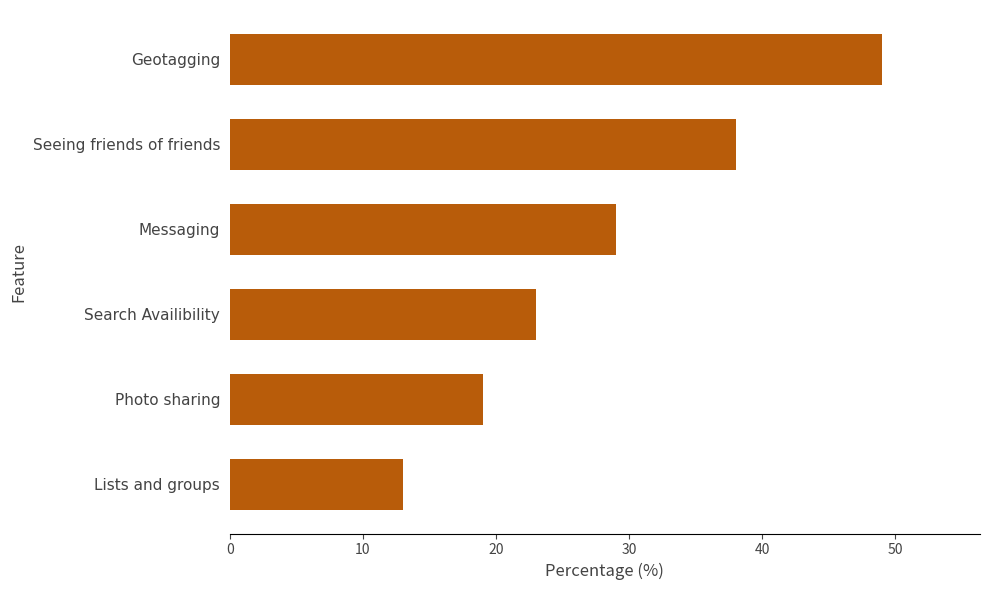

At which label is the value closest to 31?

Messaging